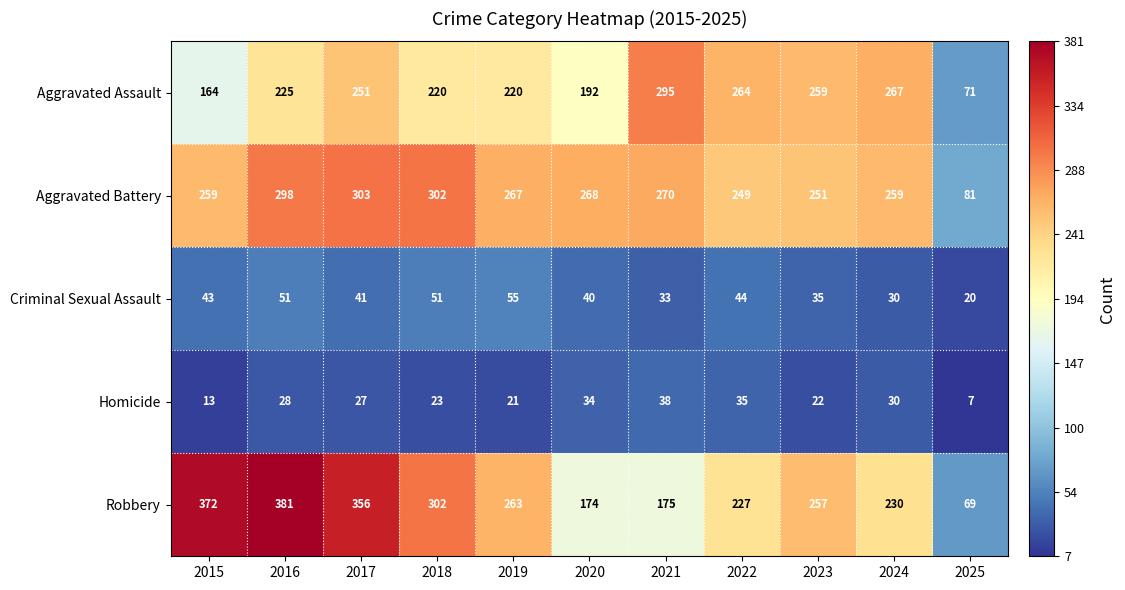

How many data points in Homicide are less than 27?

5